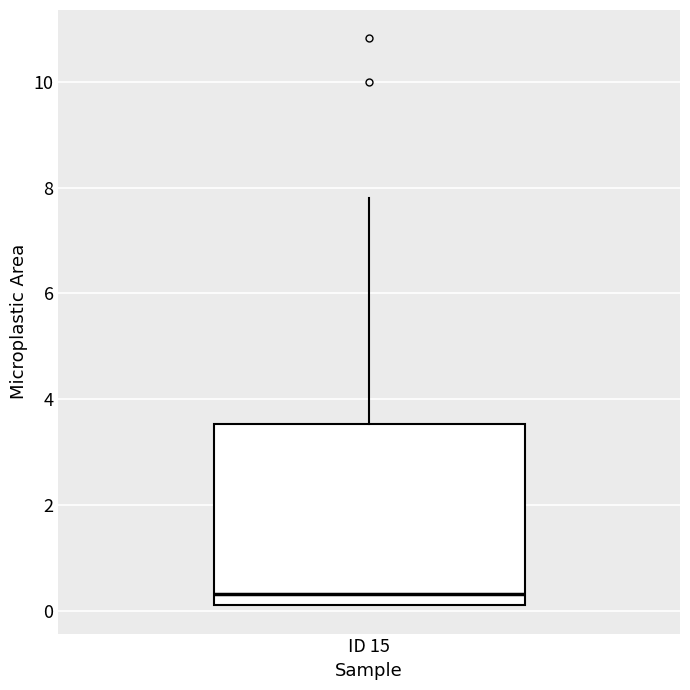

Read this box plot against the y-axis: the position of the median line, the range covered by the box, and the ends of both whiskers. The values are not printed on the chart, so give them approximately, as read against the axis.

median 0.4, box 0.2 to 3.6, whiskers 0.2 to 7.8